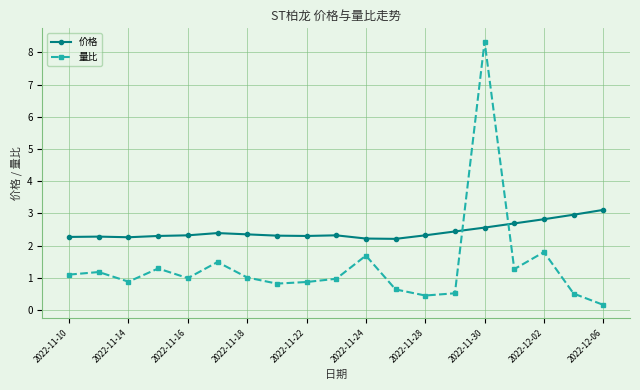

Count the number of data series in this chart.

2